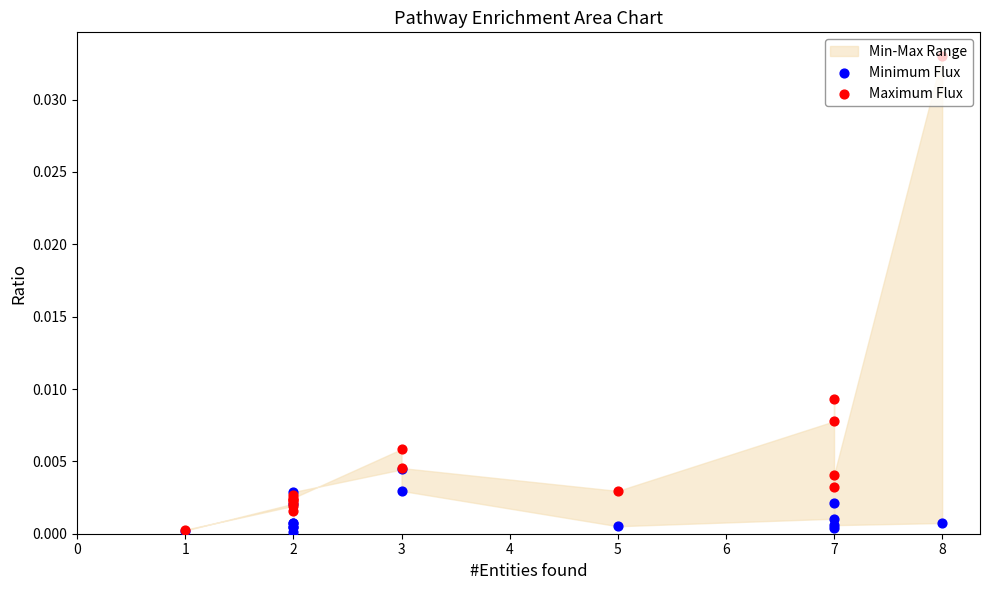

Which series has the widest spread of Y values?

Maximum Flux